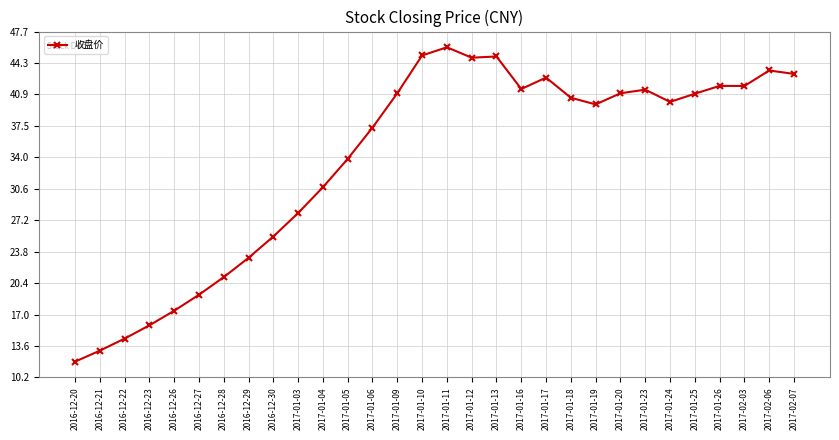

What is the label of the 8th point from the left?

2016-12-29